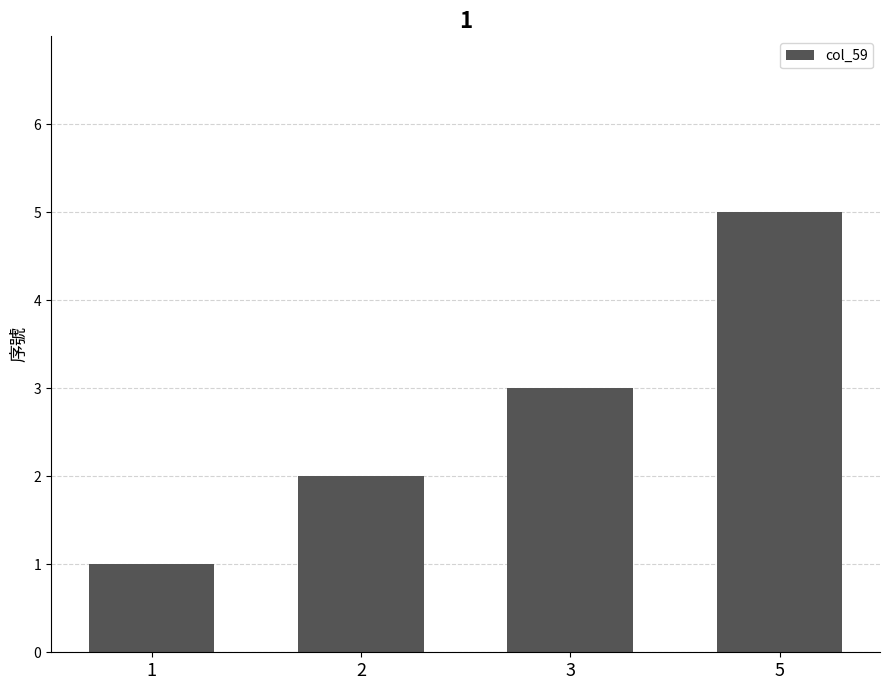

What is the value of the 3rd bar from the left?

3